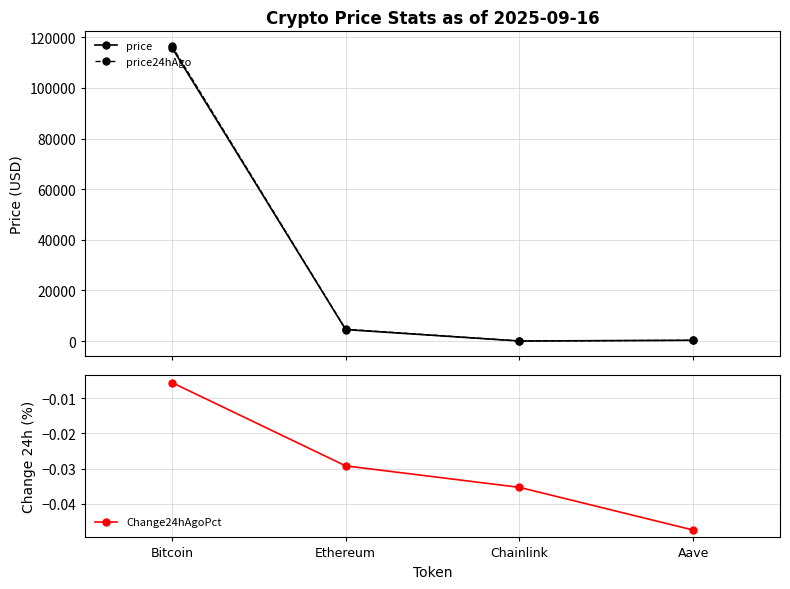

What are all the series names shown in the legend?

price, price24hAgo, Change24hAgoPct